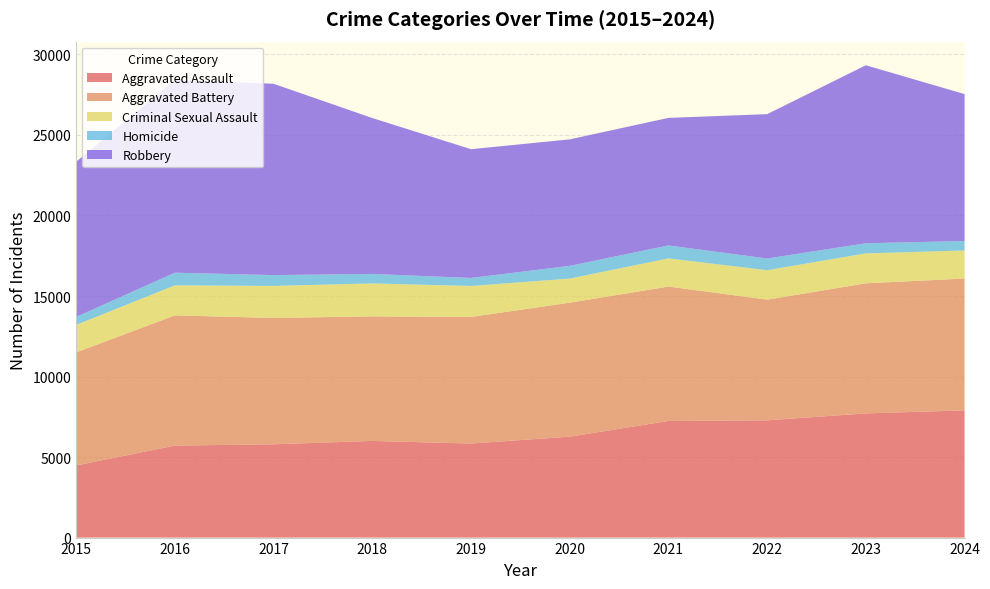

Reading right to left, what are all the values shown in this chart?

Aggravated Assault: 2024=7900	2023=7712	2022=7281	2021=7242	2020=6265	2019=5841	2018=6002	2017=5793	2016=5713	2015=4480
Aggravated Battery: 2024=8185	2023=8078	2022=7493	2021=8346	2020=8320	2019=7858	2018=7735	2017=7845	2016=8085	2015=7019
Criminal Sexual Assault: 2024=1745	2023=1857	2022=1828	2021=1748	2020=1500	2019=1924	2018=2046	2017=1989	2016=1864	2015=1707
Homicide: 2024=586	2023=629	2022=727	2021=805	2020=787	2019=499	2018=588	2017=672	2016=786	2015=496
Robbery: 2024=9122	2023=11053	2022=8964	2021=7920	2020=7855	2019=7995	2018=9681	2017=11881	2016=11960	2015=9638